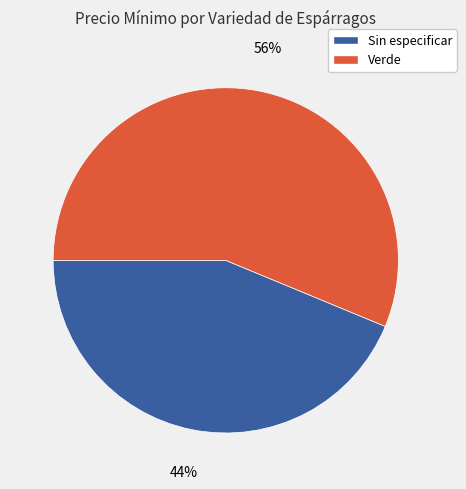

What is the largest slice in the pie chart?

Verde